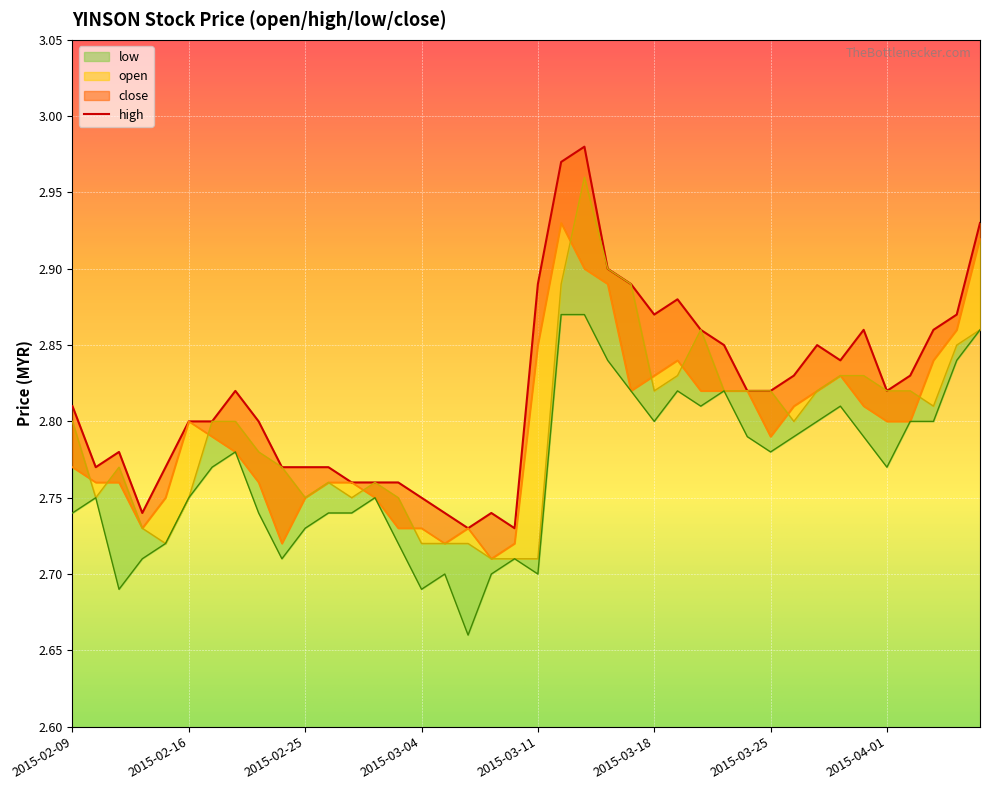

What is the label of the 15th point from the right?

2015-03-18